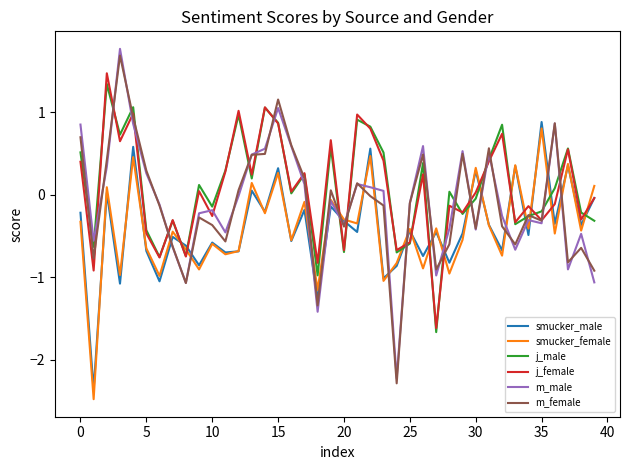

Rank the series by their maximum value, from highest to lowest.

m_male, m_female, j_female, j_male, smucker_male, smucker_female